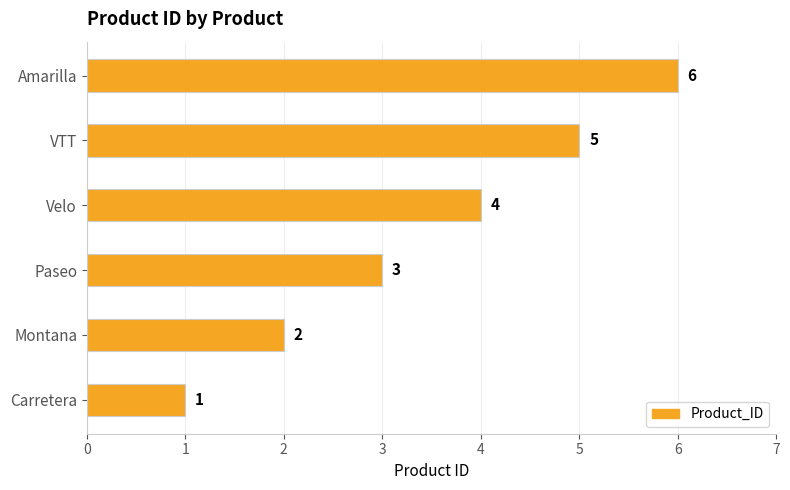

List the labels in order of value, largest first.

Amarilla, VTT, Velo, Paseo, Montana, Carretera